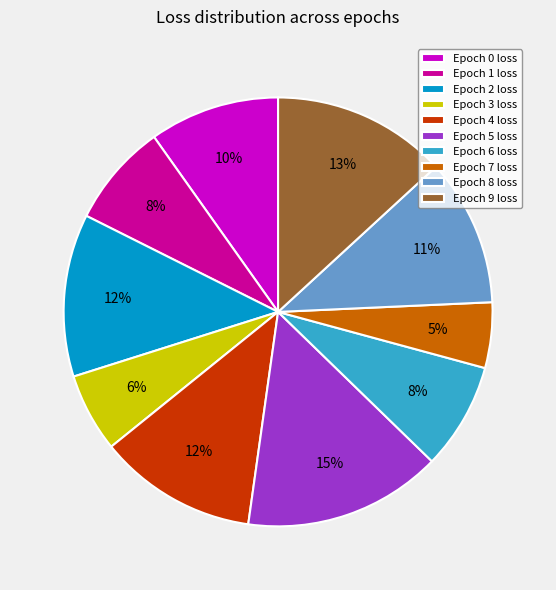

True or false: Epoch 9 loss accounts for 3% of the total.

False